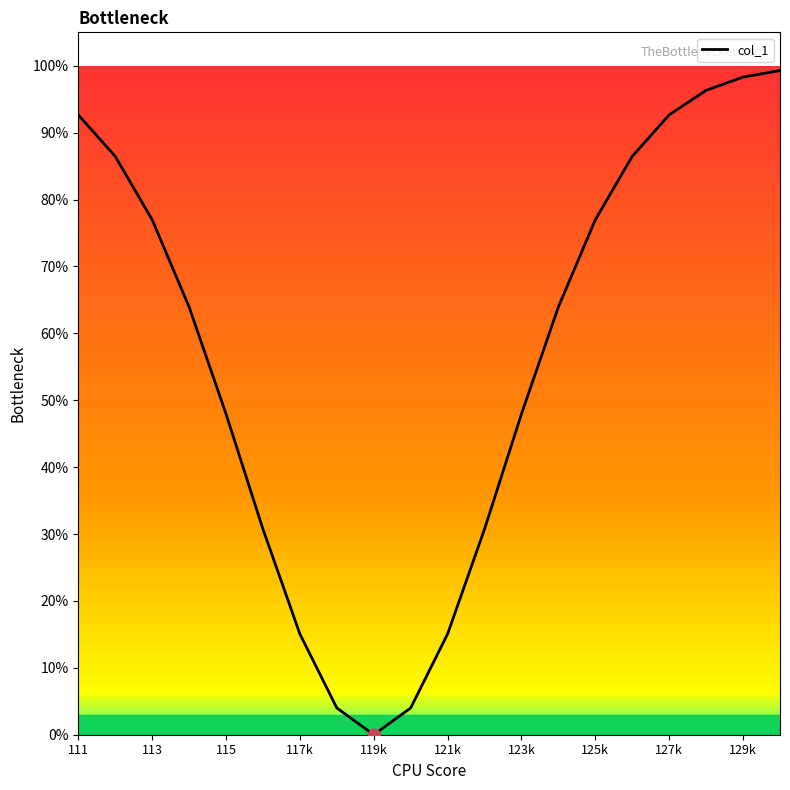

What is the maximum value shown in the chart?

99.3